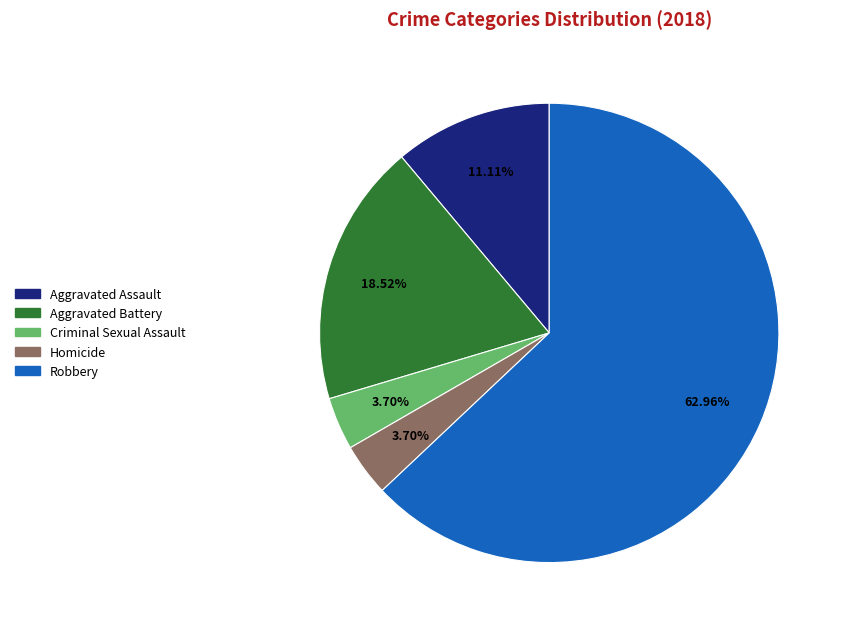

What is the ratio of the value at Robbery to the value at Aggravated Battery?

3.4